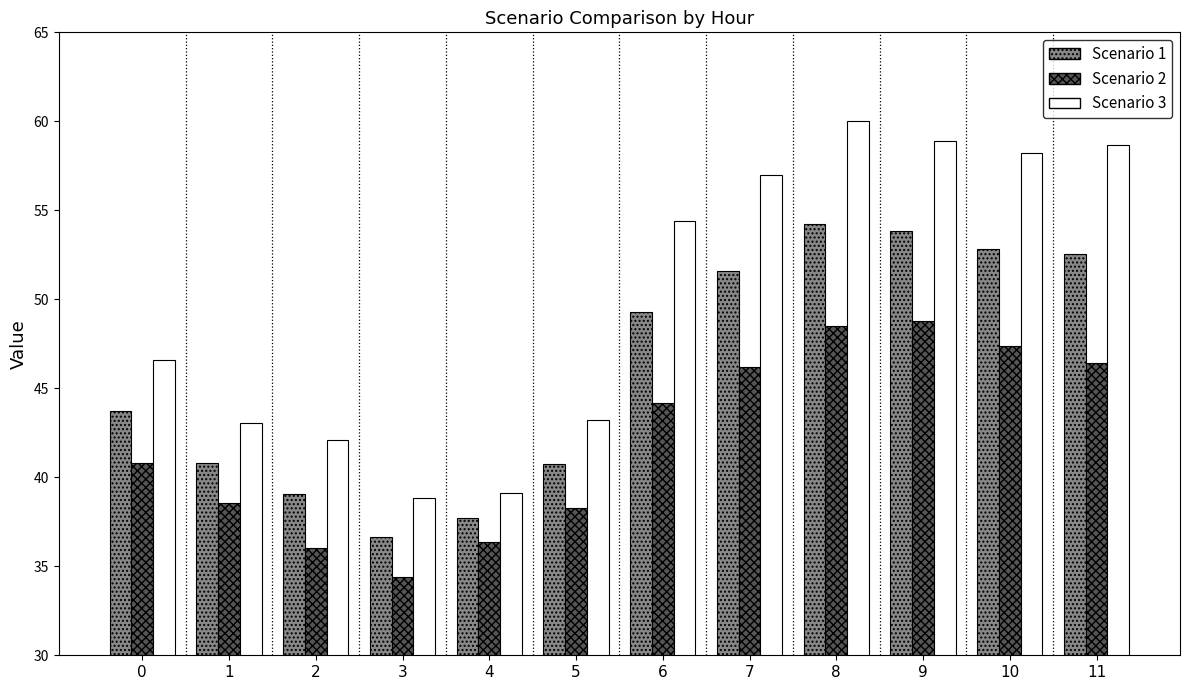

How many bars are there in total?

36